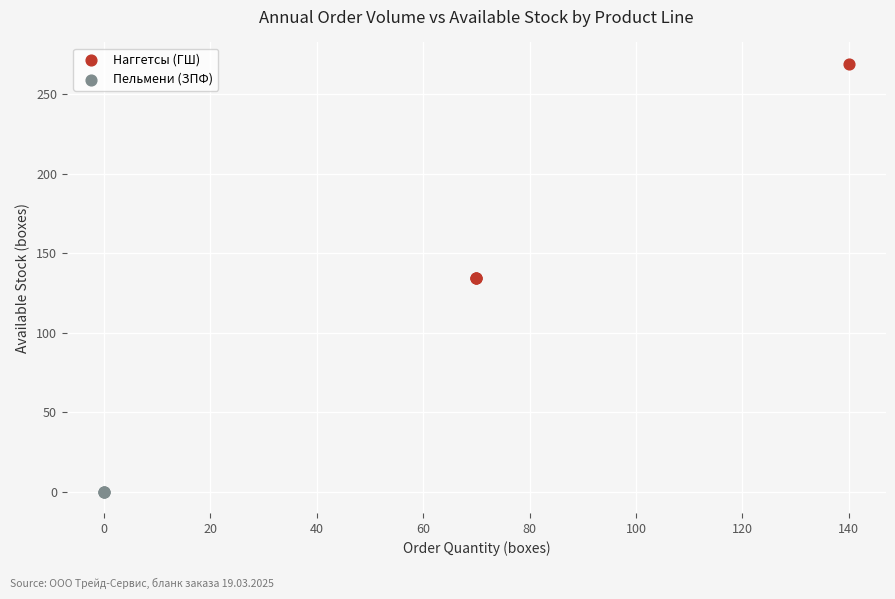

Which series reaches the minimum Y coordinate?

Пельмени (ЗПФ)